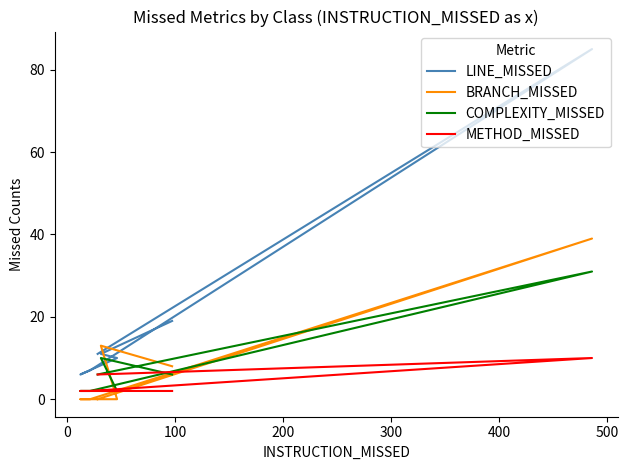

Does the chart have visible grid lines?

No